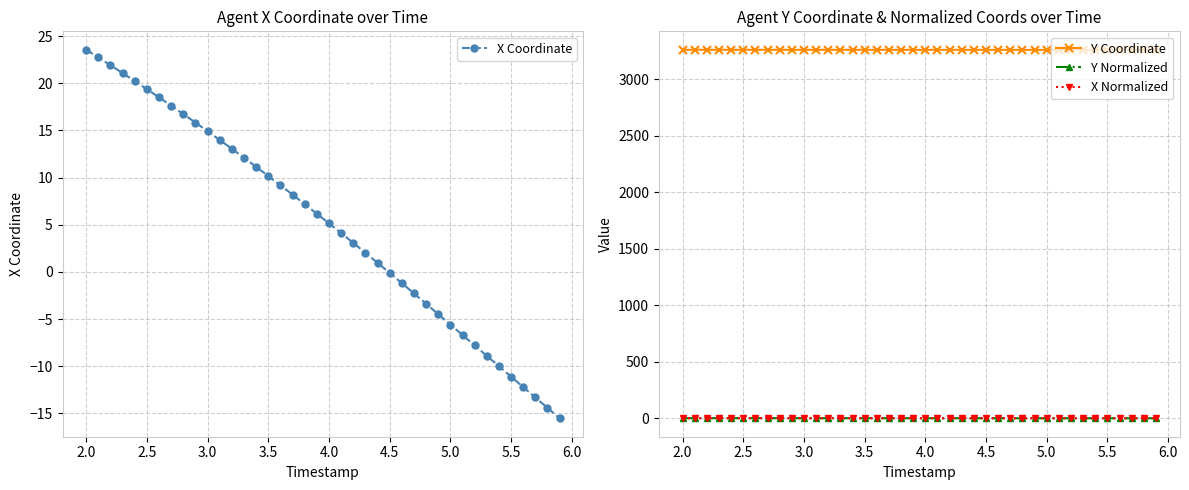

True or false: Y Coordinate and Y Normalized intersect in this chart.

False